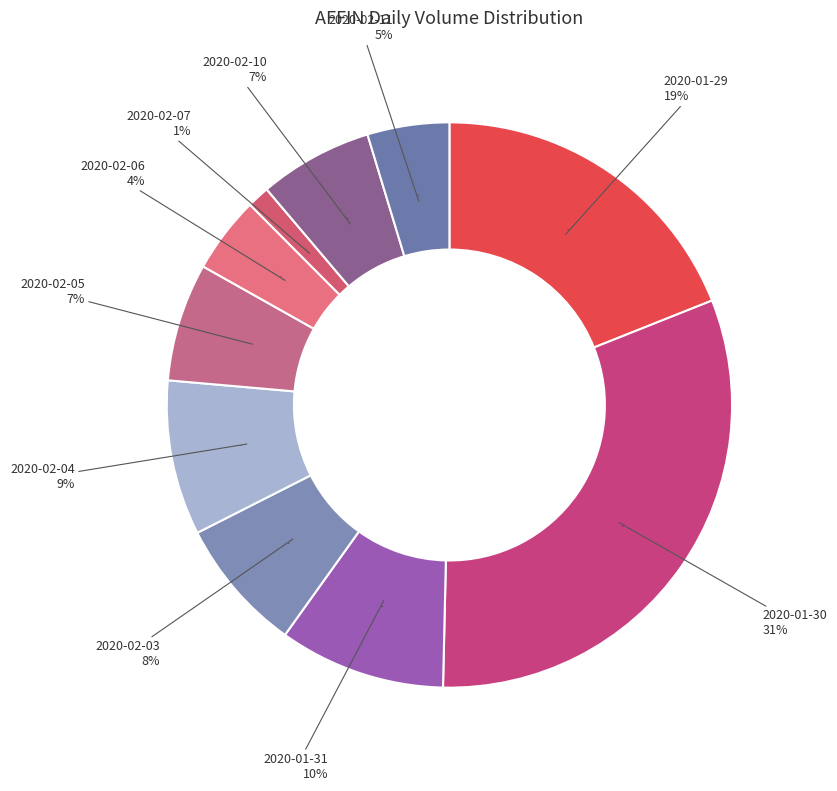

Which category has the smallest portion of the pie?

2020-02-07